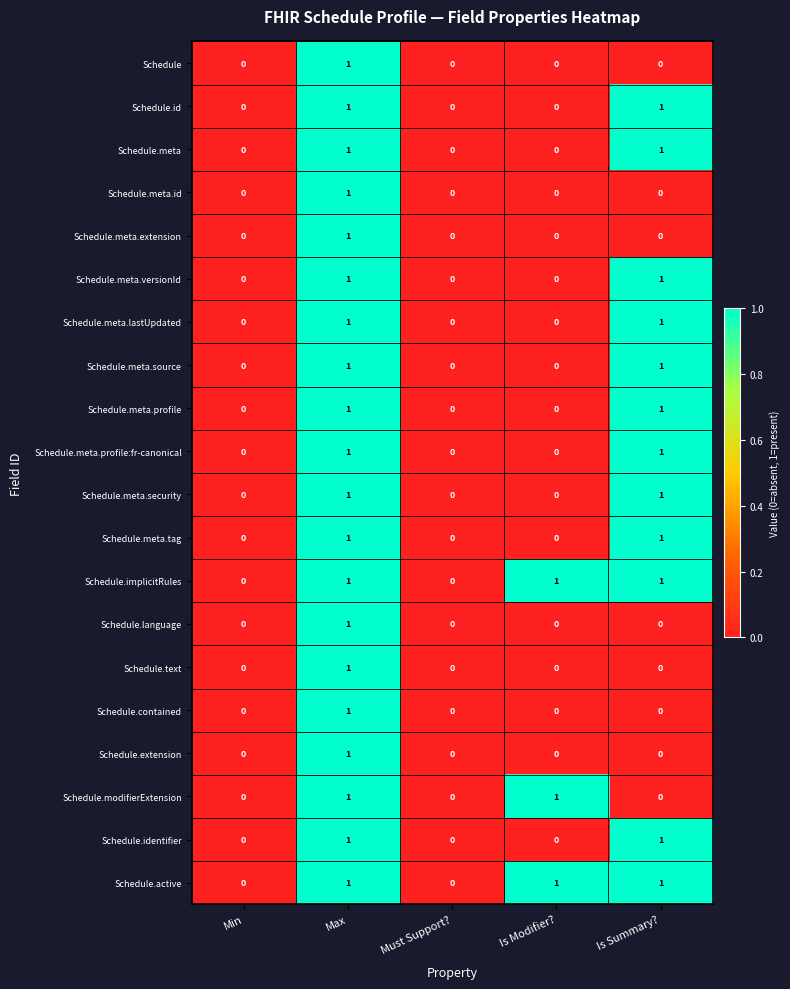

At which category is the sum across all series the highest?

Max